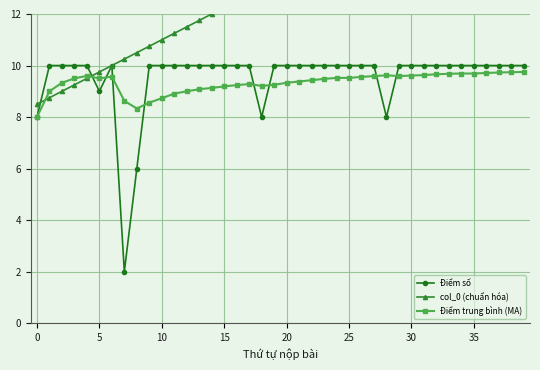

What is the difference between the maximum and minimum values in the Điểm số series?

8.0